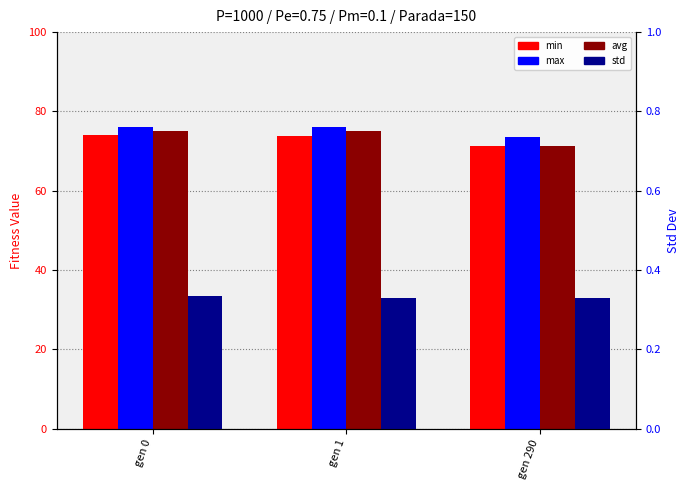

What is the minimum value shown in the chart?

0.3